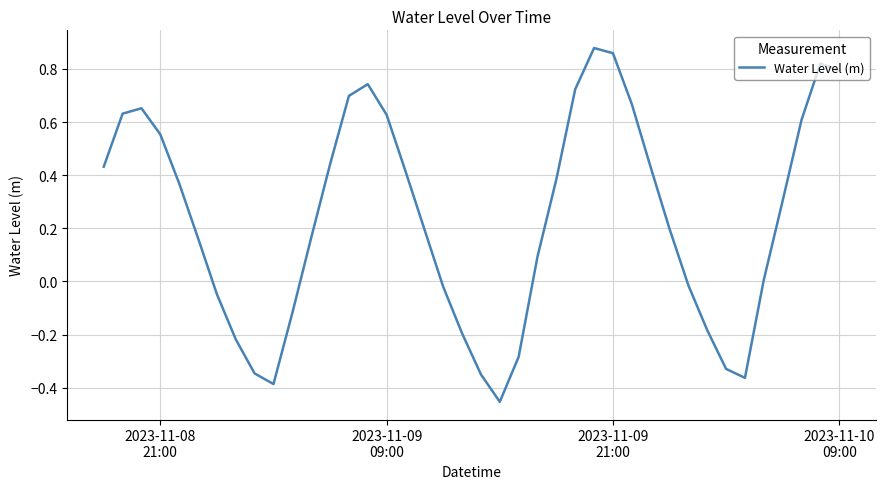

Count the number of values greater than 0.

26